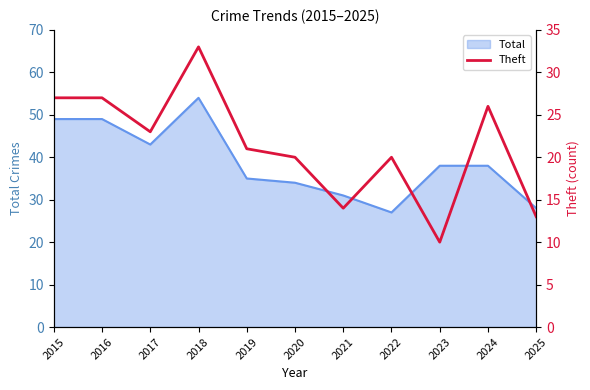

What is the smallest value displayed?

10